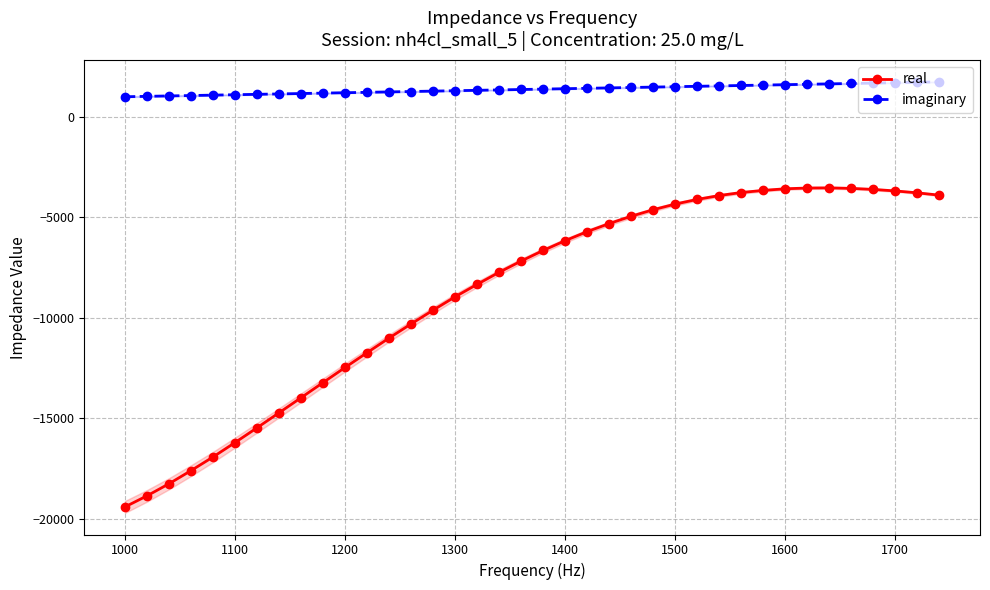

What is the minimum value shown in the chart?

-19416